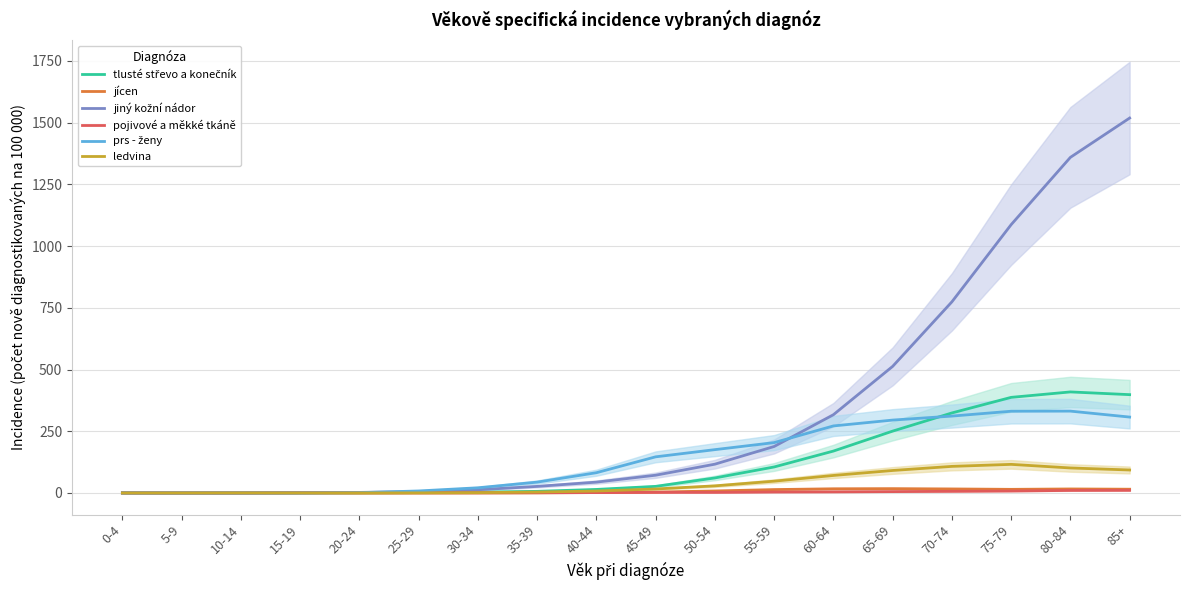

The value of jícen at 60-64 is 11.9. True or false?

False